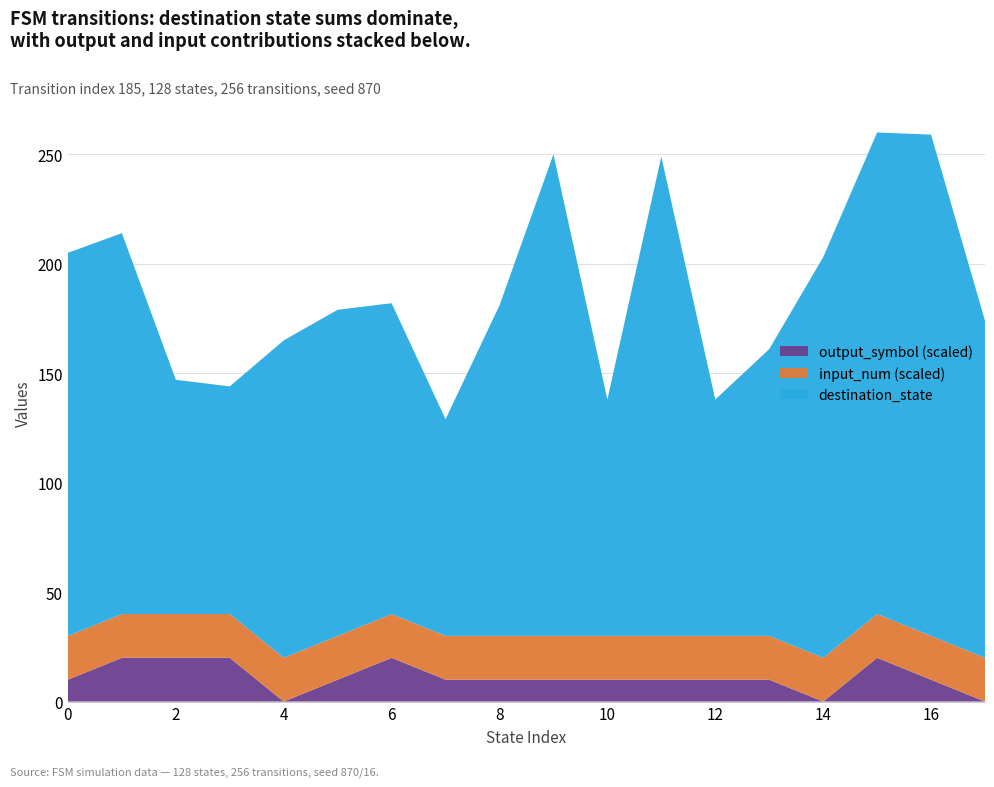

What is the maximum value for output_symbol (scaled)?

20